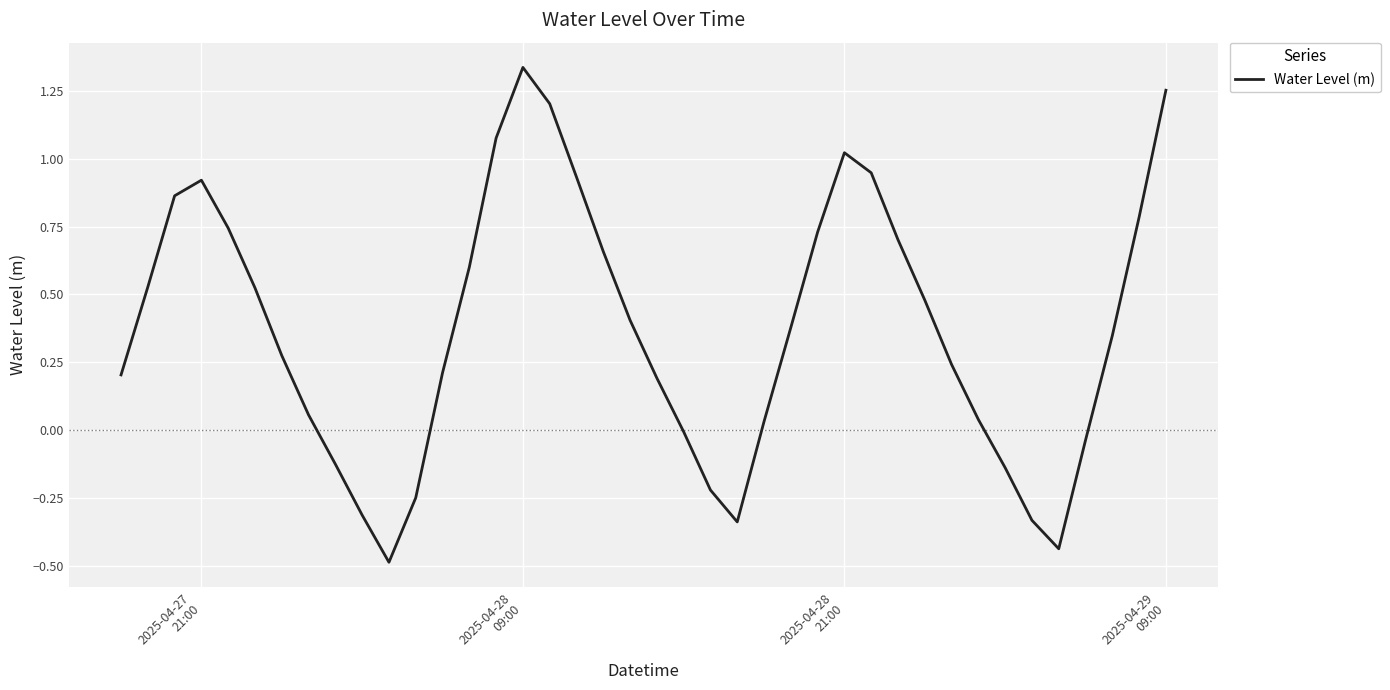

What is the difference between the maximum and minimum values?

1.8